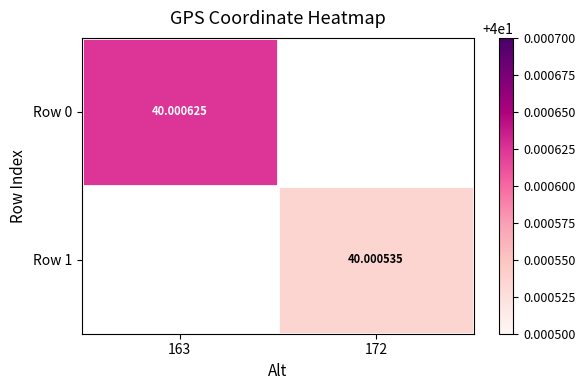

Where does the Row 1 series first go above 40?

172